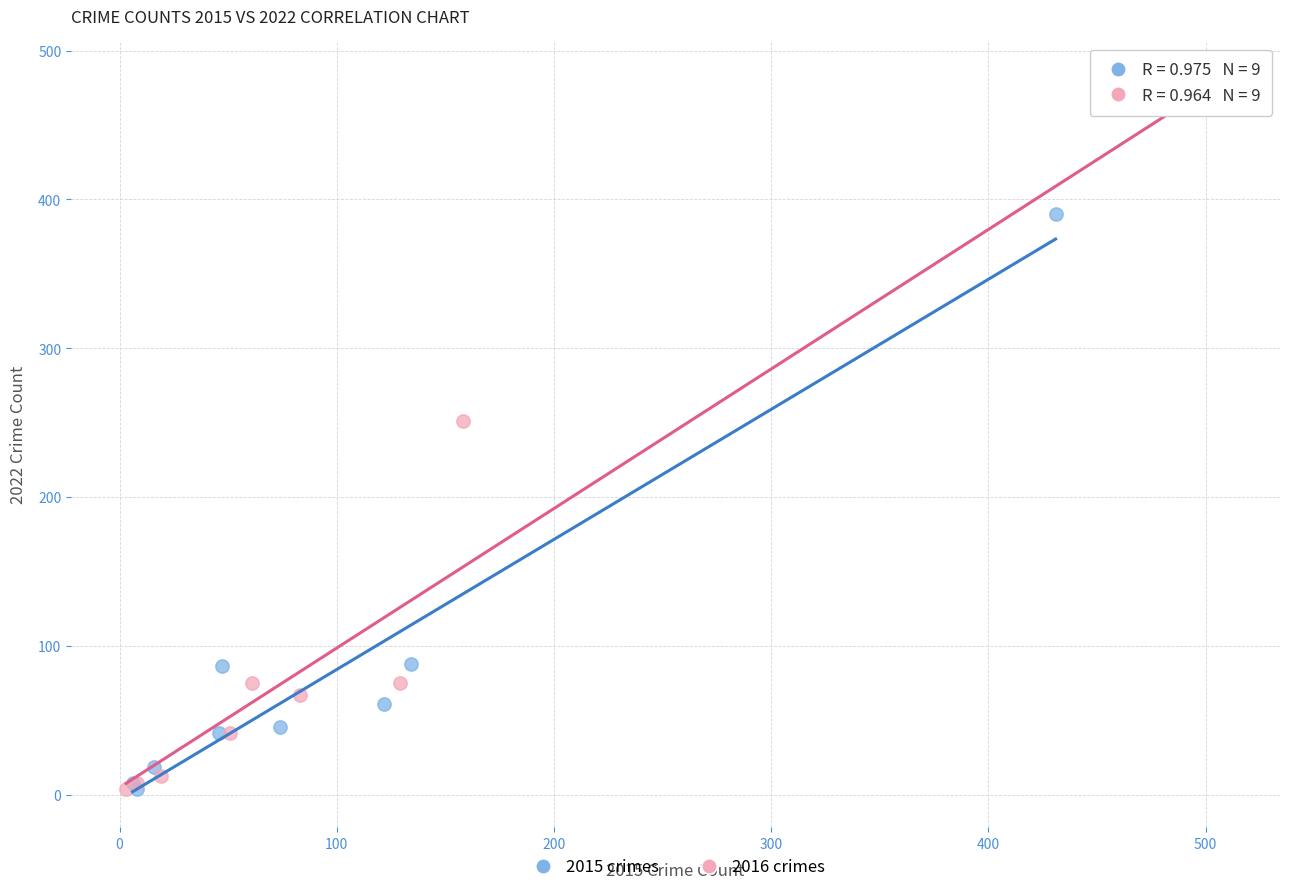

Which series has the largest Y range (max minus min)?

2016 crimes